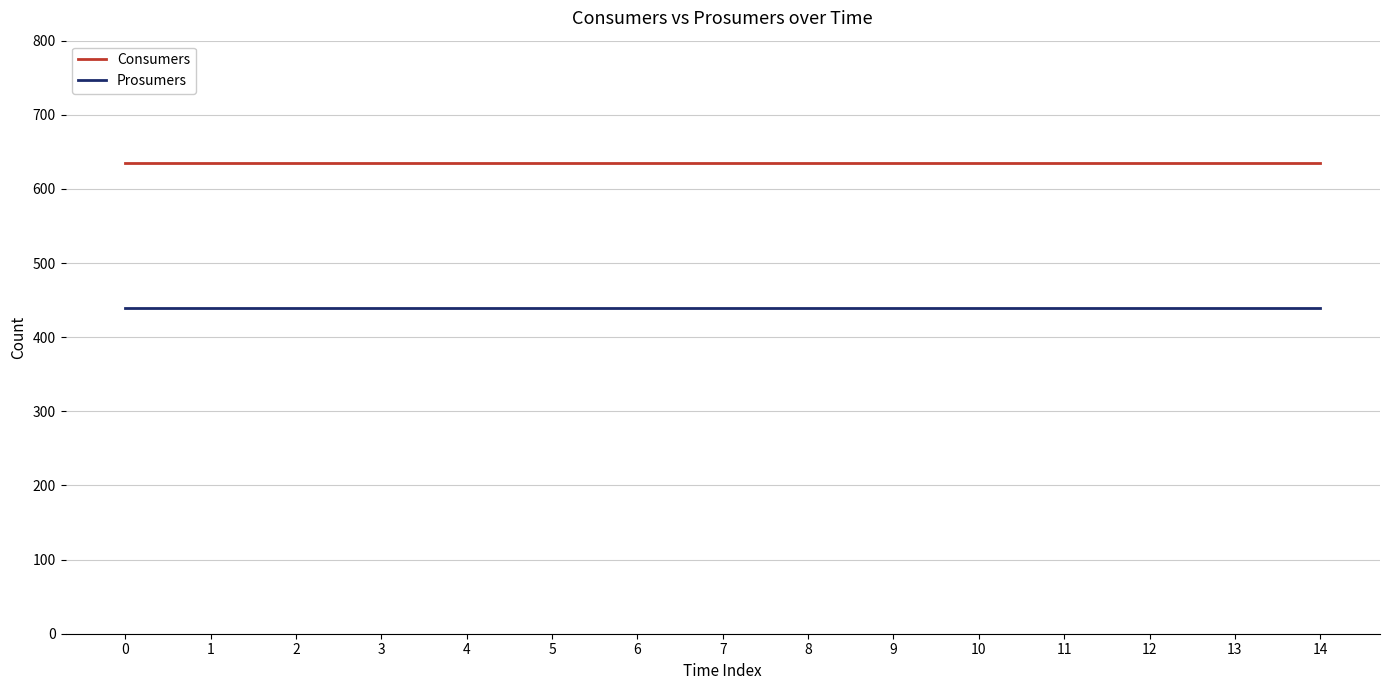

The value of Consumers at 1 is 635. True or false?

True